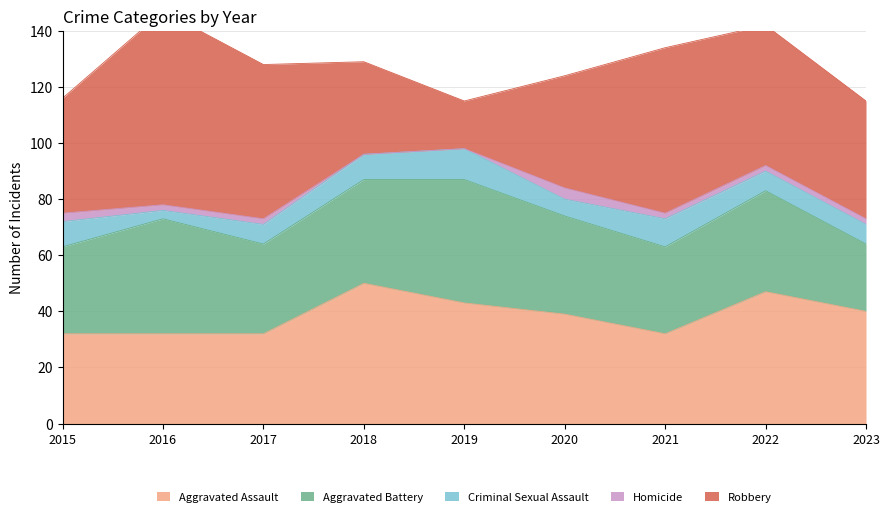

Reading right to left, what are all the values shown in this chart?

Aggravated Assault: 2023=40	2022=47	2021=32	2020=39	2019=43	2018=50	2017=32	2016=32	2015=32
Aggravated Battery: 2023=24	2022=36	2021=31	2020=35	2019=44	2018=37	2017=32	2016=41	2015=31
Criminal Sexual Assault: 2023=7	2022=7	2021=10	2020=6	2019=11	2018=9	2017=7	2016=3	2015=9
Homicide: 2023=2	2022=2	2021=2	2020=4	2019=0	2018=0	2017=2	2016=2	2015=3
Robbery: 2023=42	2022=50	2021=59	2020=40	2019=17	2018=33	2017=55	2016=69	2015=41